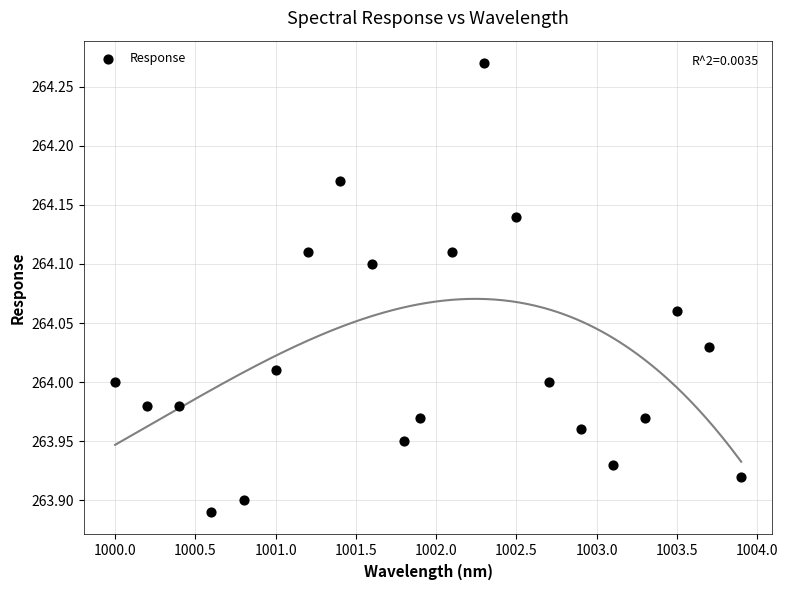

What is the range of X values (max minus min)?

3.9